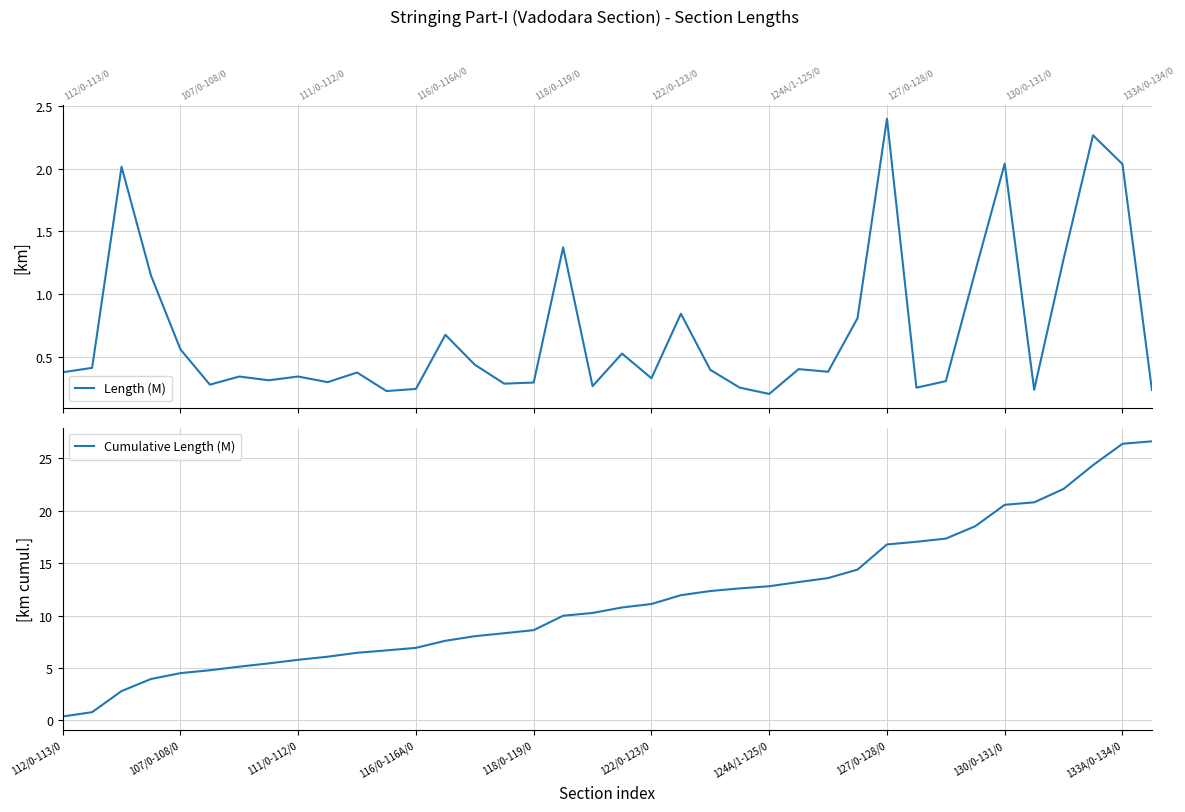

What is the value of the Cumulative Length (M) point at the 18th from the left?

10.0